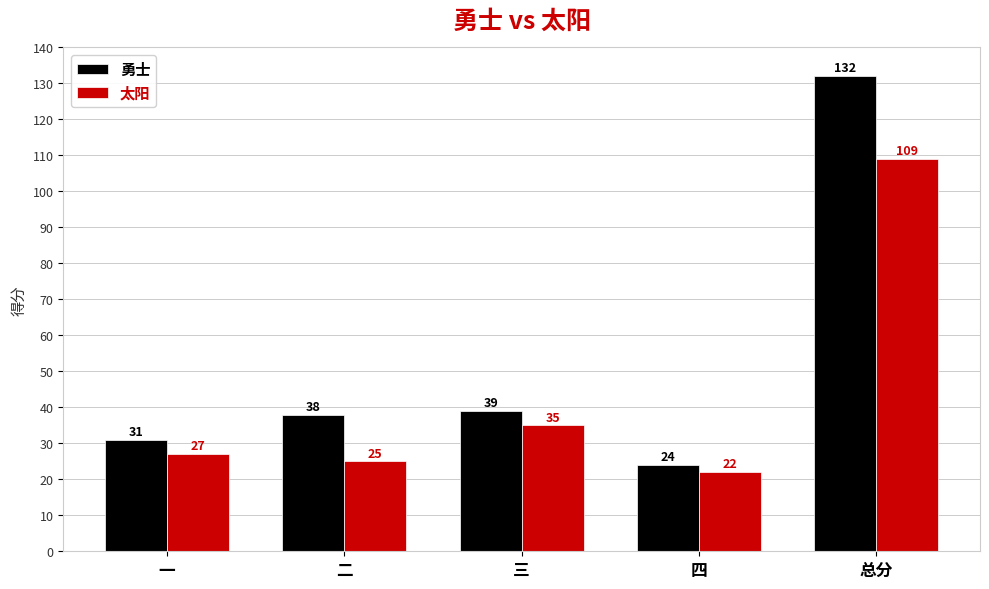

What is the greatest value displayed?

132